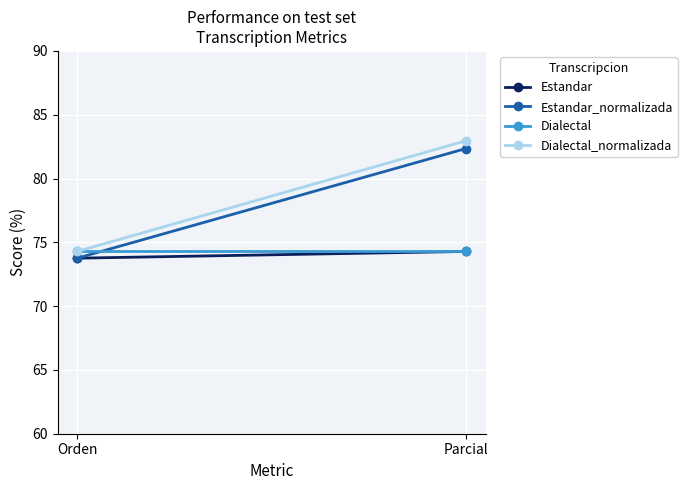

What is the average value of the Estandar_normalizada series?

78.1